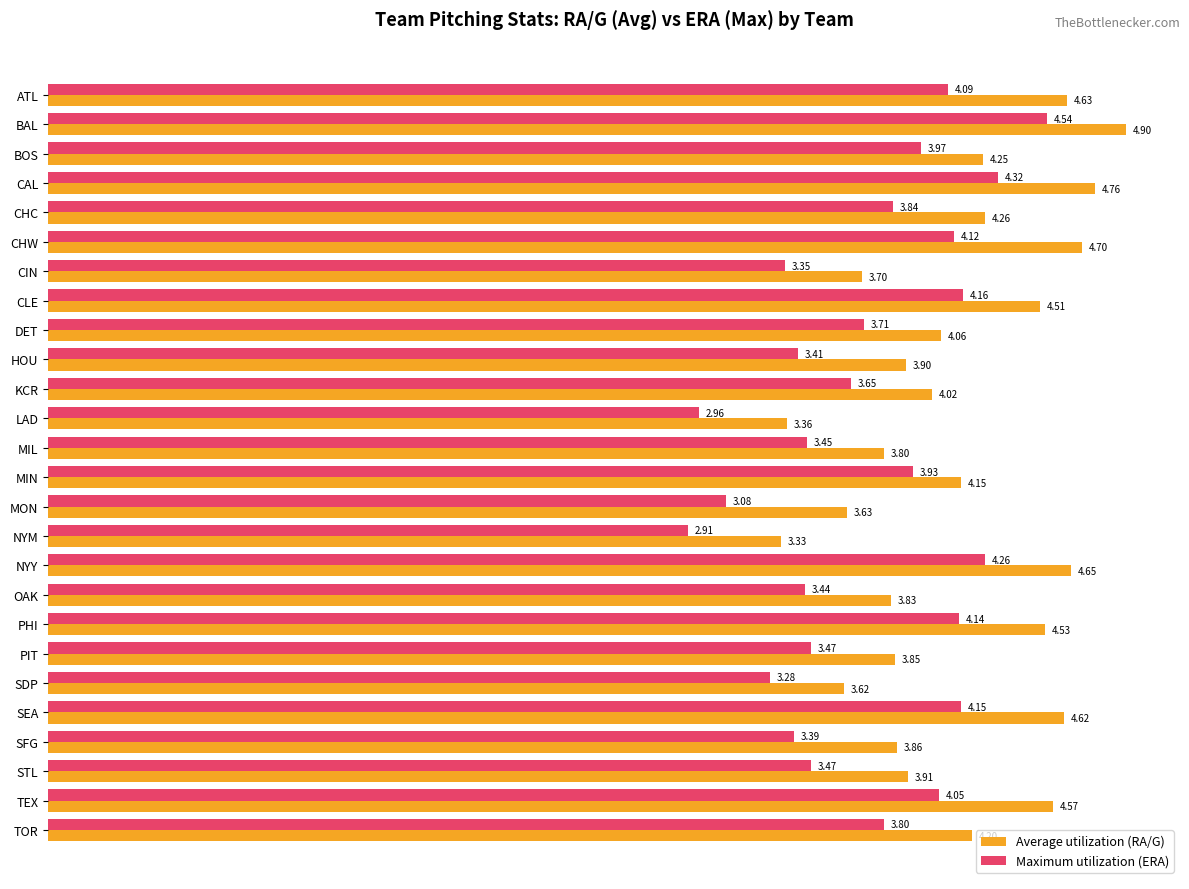

At how many categories does at least one series exceed 3?

26